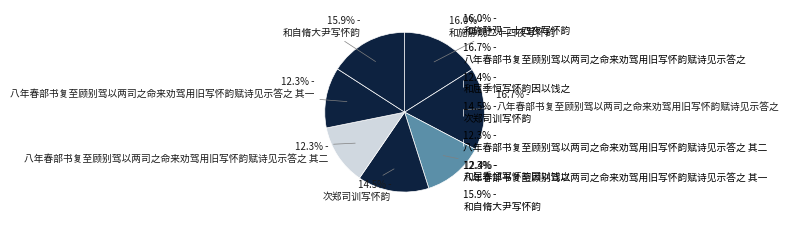

Count the number of slices in the pie.

7